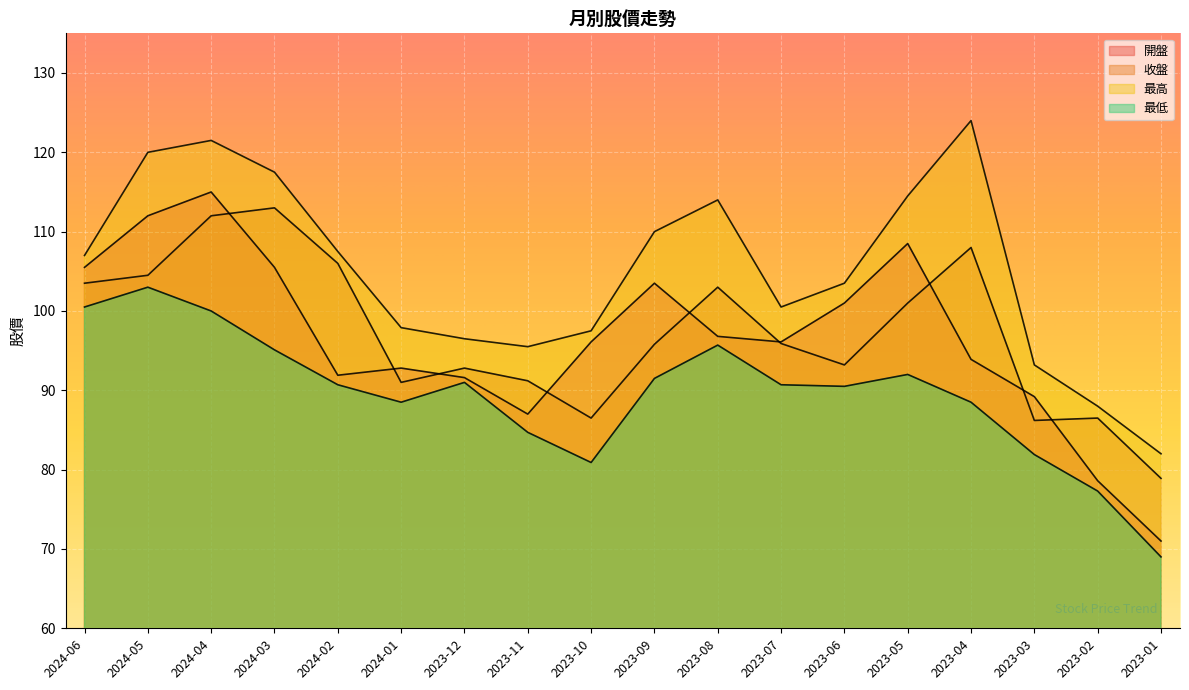

What is the approximate value of 收盤 at 2023-10?

86.5